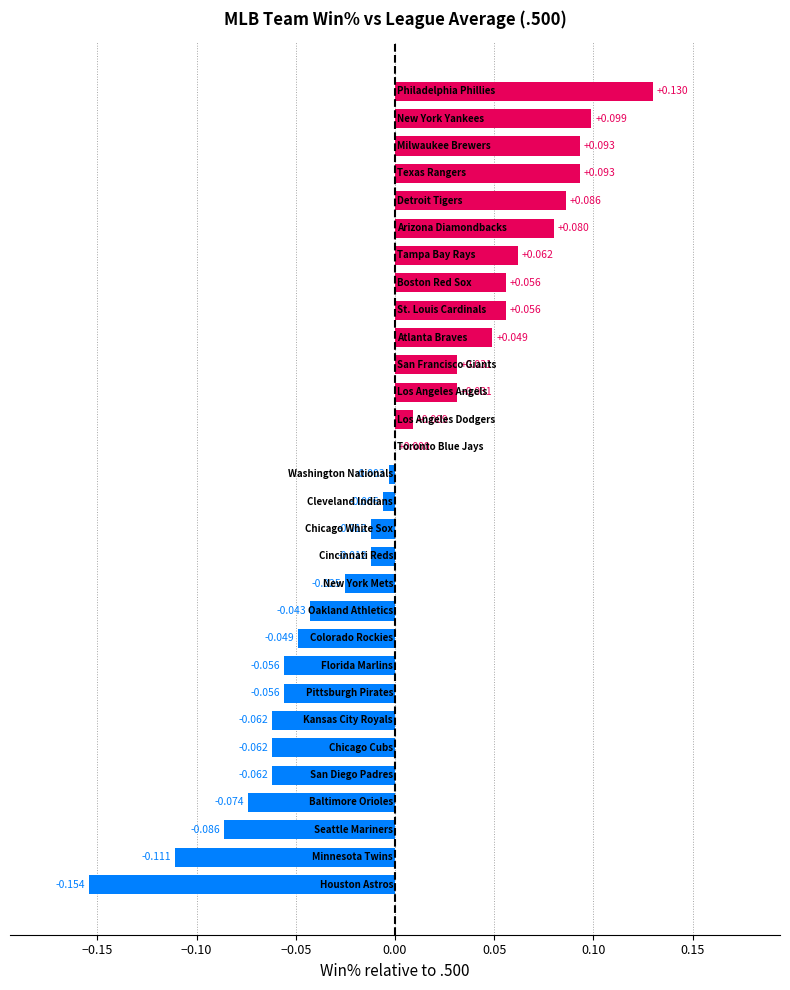

How many distinct data groups are displayed?

1